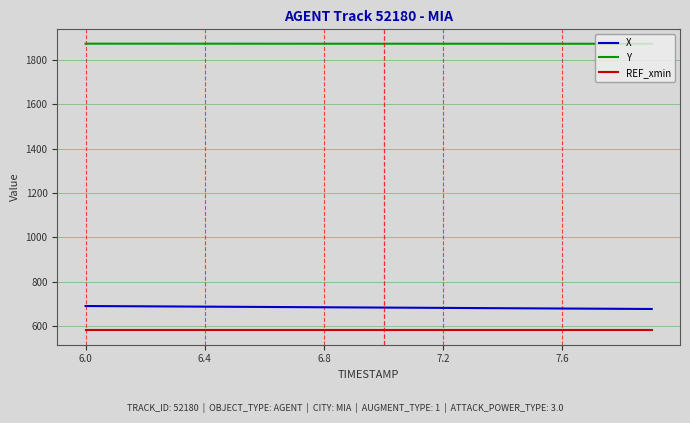

What is the smallest value displayed?

580.3